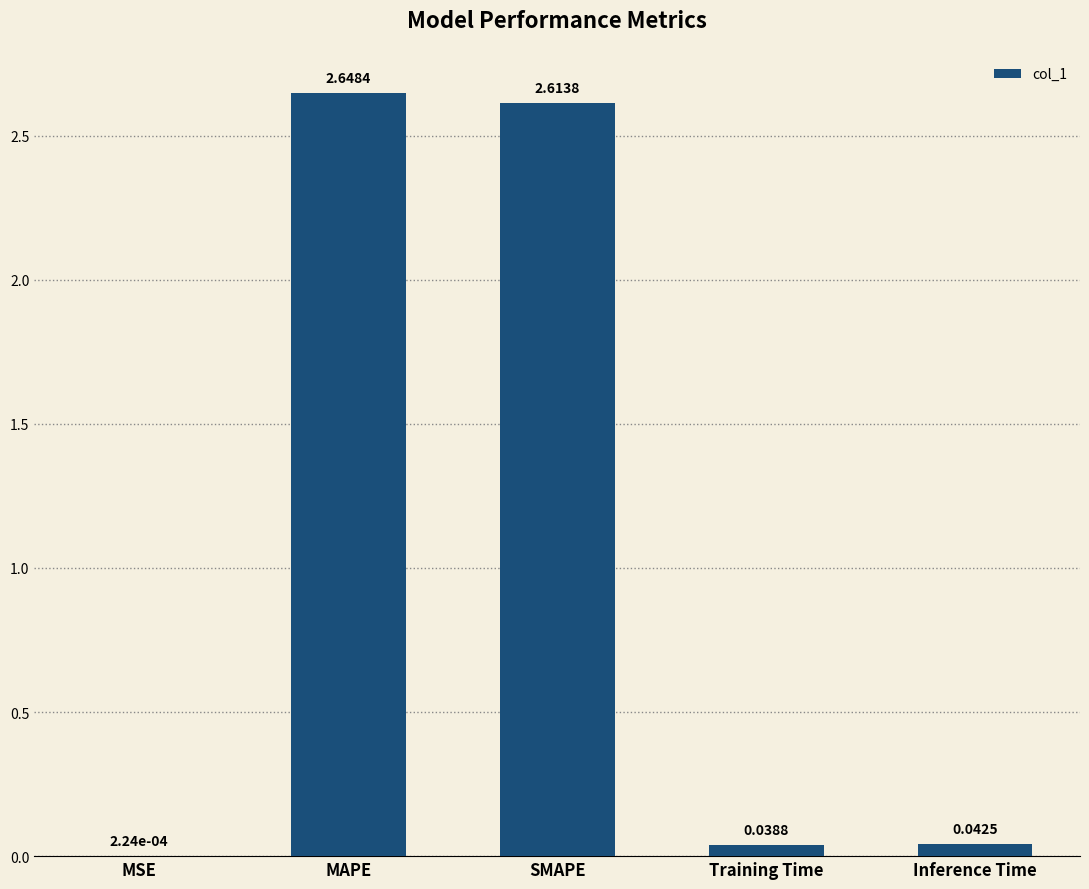

What is the sum of all values?

5.3